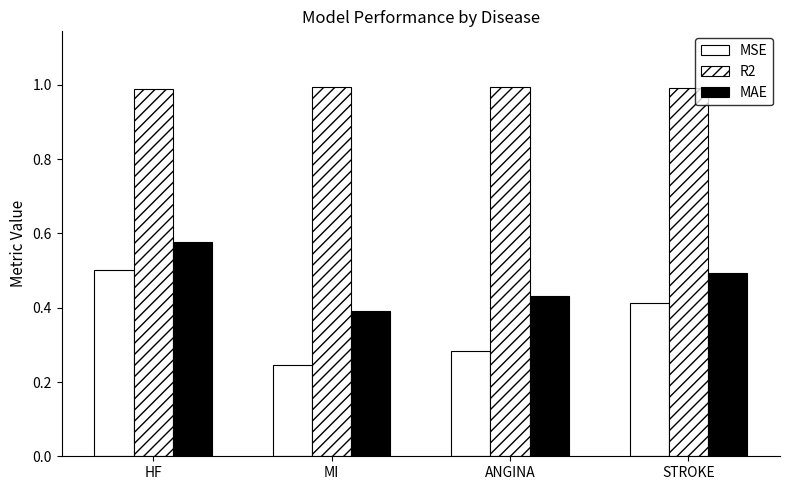

Which category has the lowest value in the MAE series?

MI